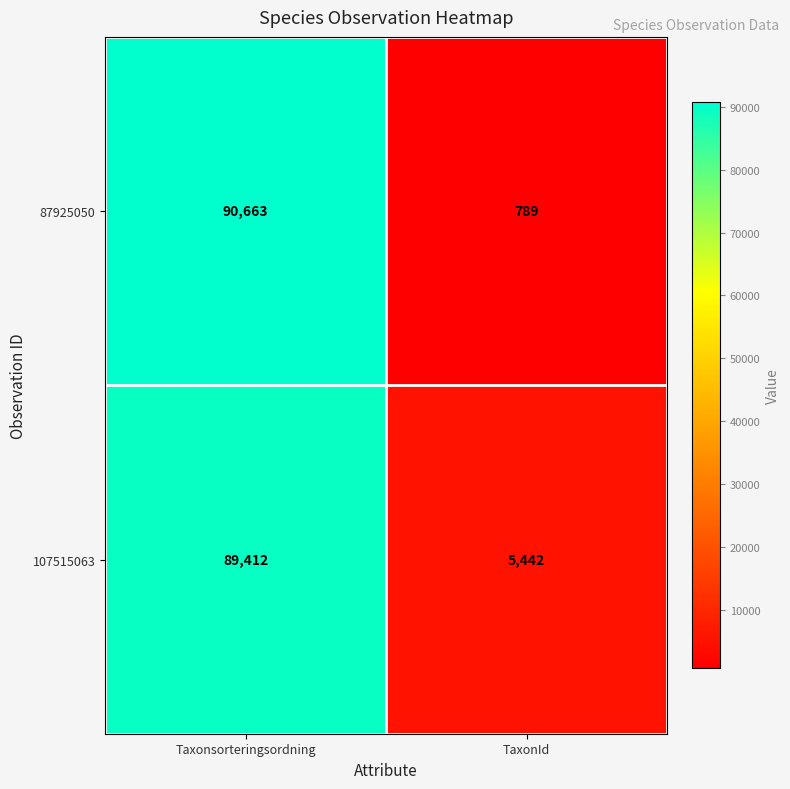

List the series in order of their peak value, lowest first.

107515063, 87925050